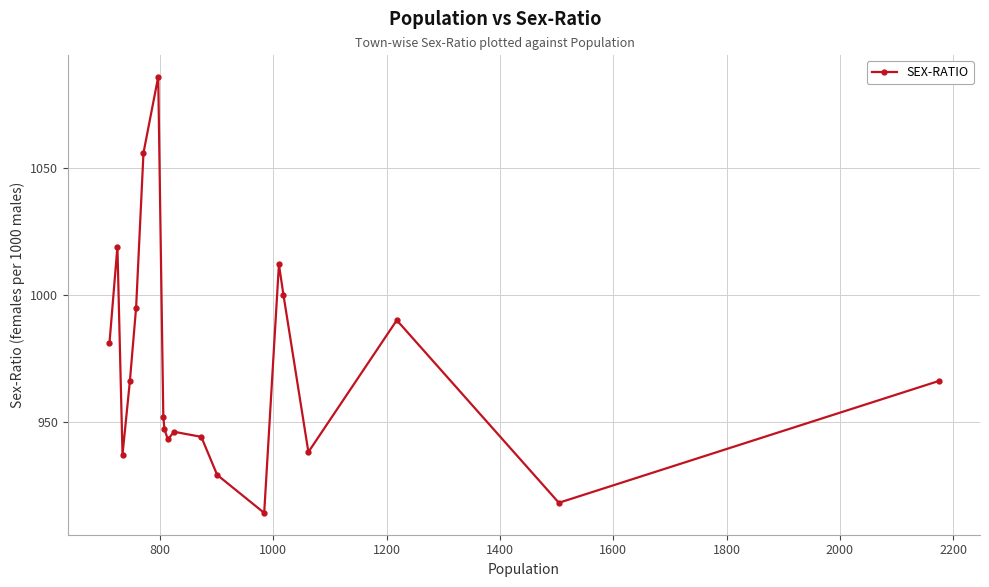

True or false: there are more than 1 points higher than both neighbors.

True